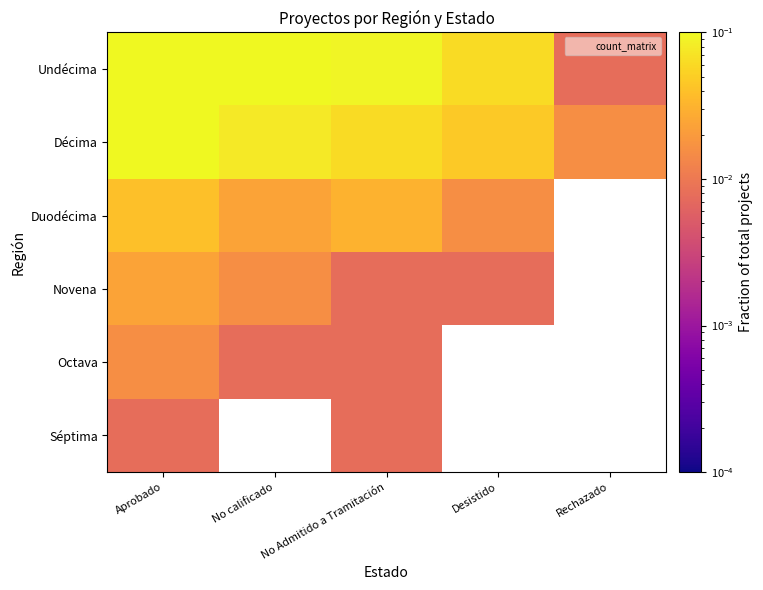

Which has a higher value, No Admitido a Tramitación or Aprobado?

Aprobado